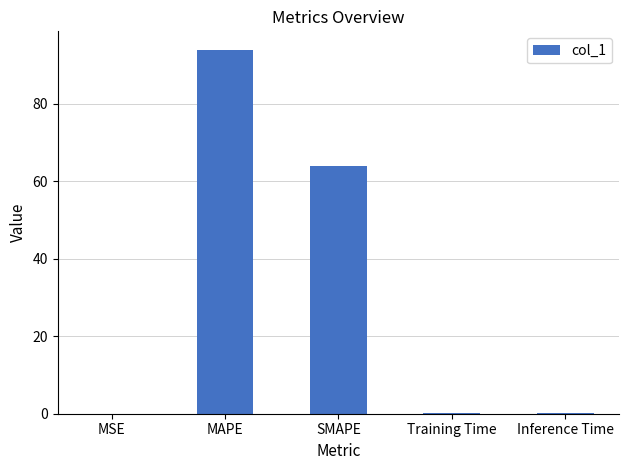

Which has a higher value, SMAPE or MSE?

SMAPE